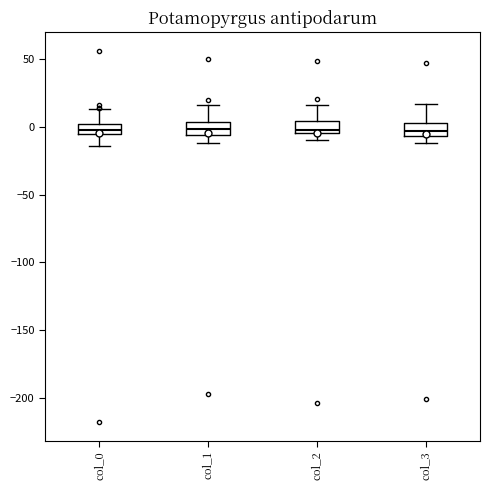

Reading left to right, read every box against the y-axis: the position of its median line, the range the box covers, and the ends of its whiskers. The values are not printed on the chart, so give them approximately, as read against the axis.

col_0: median 0 (inside the box), box -5 to 0, whiskers -15 to 15
col_1: median 0, box -5 to 5, whiskers -10 to 15
col_2: median 0, box -5 to 5, whiskers -10 to 15
col_3: median -5 (inside the box), box -5 to 5, whiskers -10 to 15